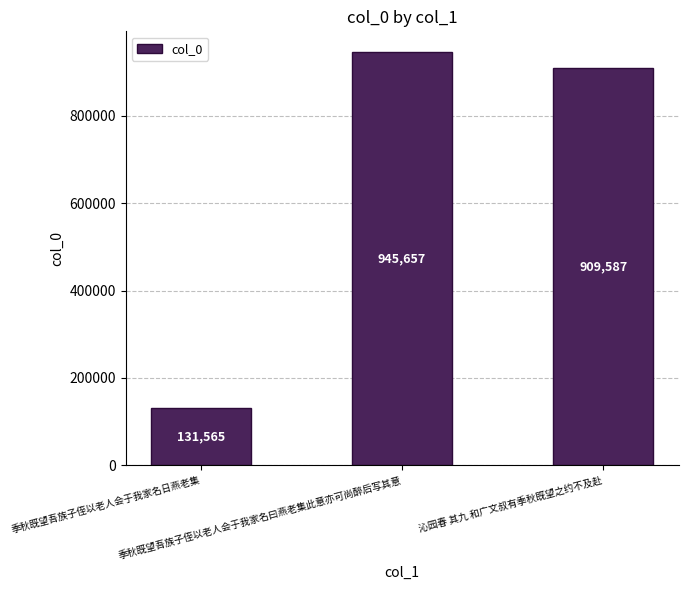

What is the label of the 3rd bar from the right?

季秋既望吾族子侄以老人会于我家名日燕老集